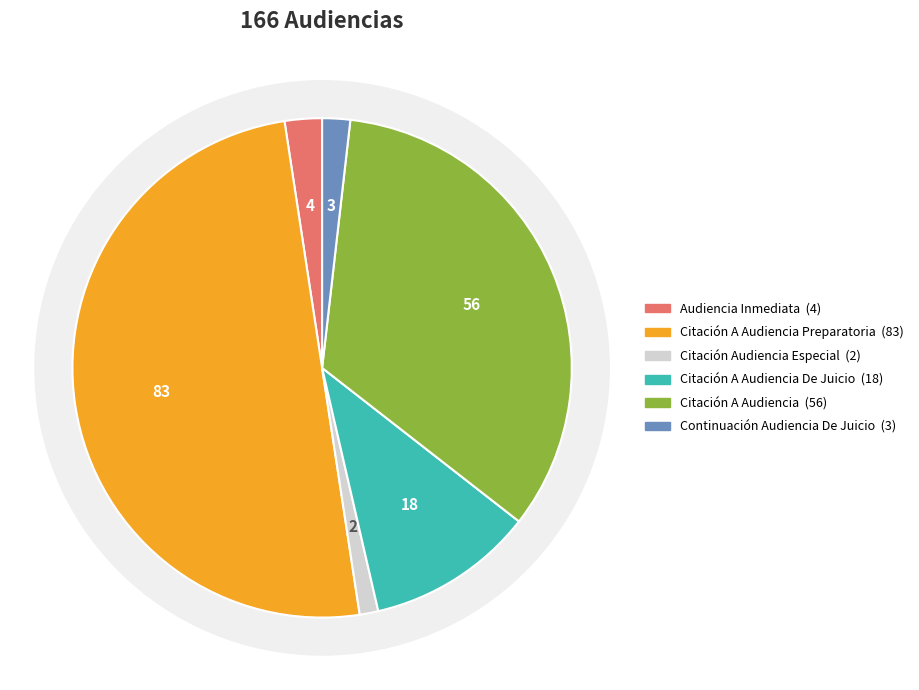

The Citación A Audiencia slice represents 34% of the pie. True or false?

True